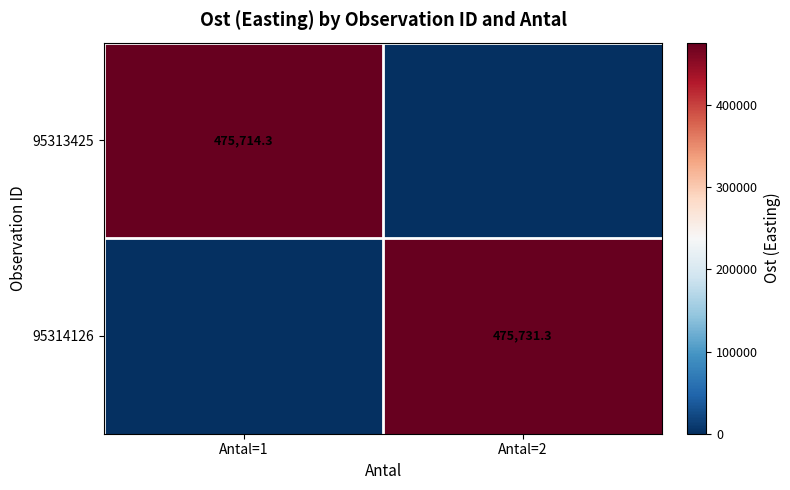

The 95313425 series shows 729935.4 at Antal=1. True or false?

False